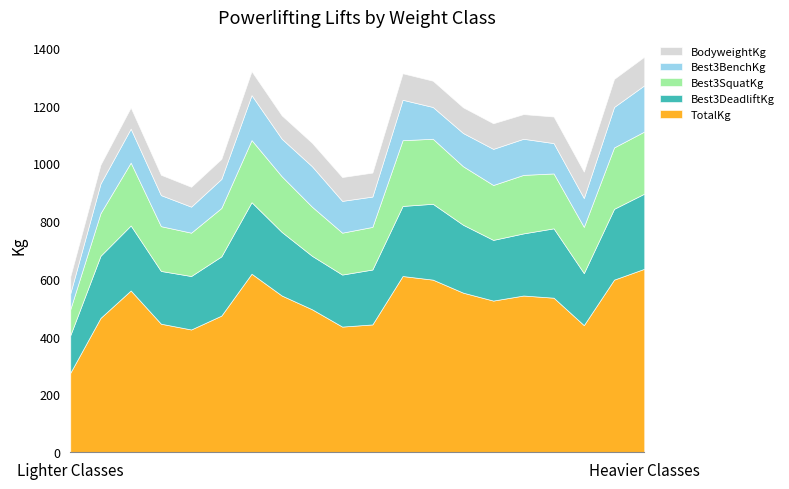

What is the difference between the second highest and minimum values in the Best3BenchKg series?

100.5